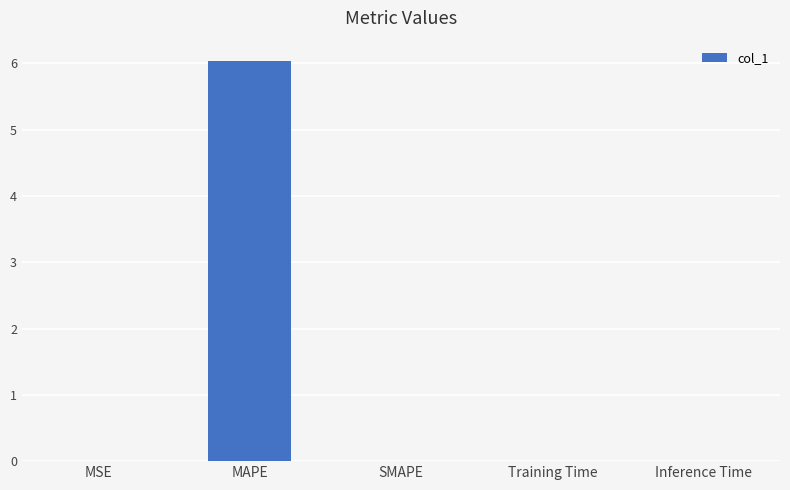

The value at MAPE is 2.5. True or false?

False